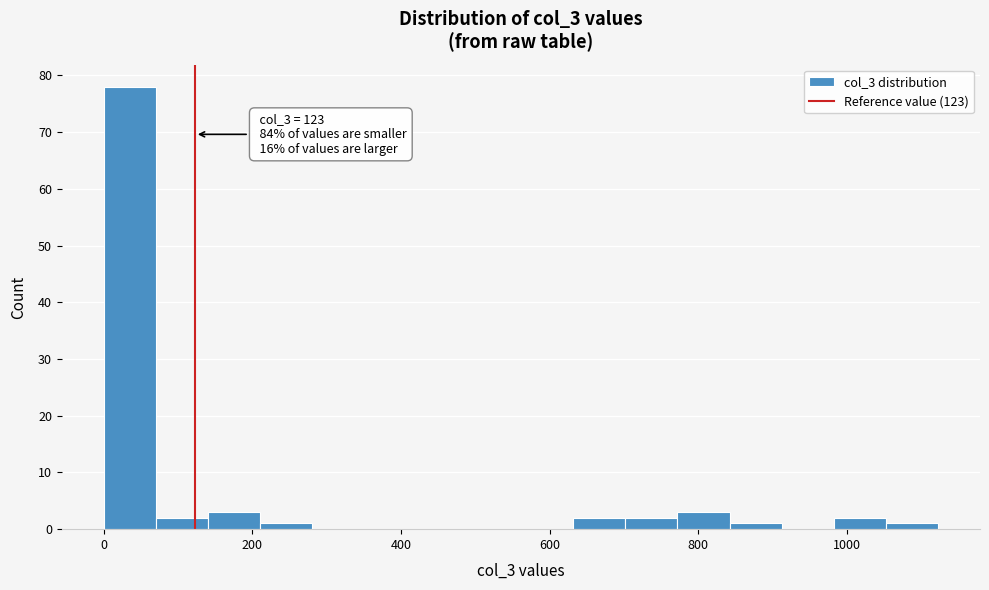

Around what value on the x-axis is the tallest bar? Give the approximate position of its centre, as read against the axis.

40